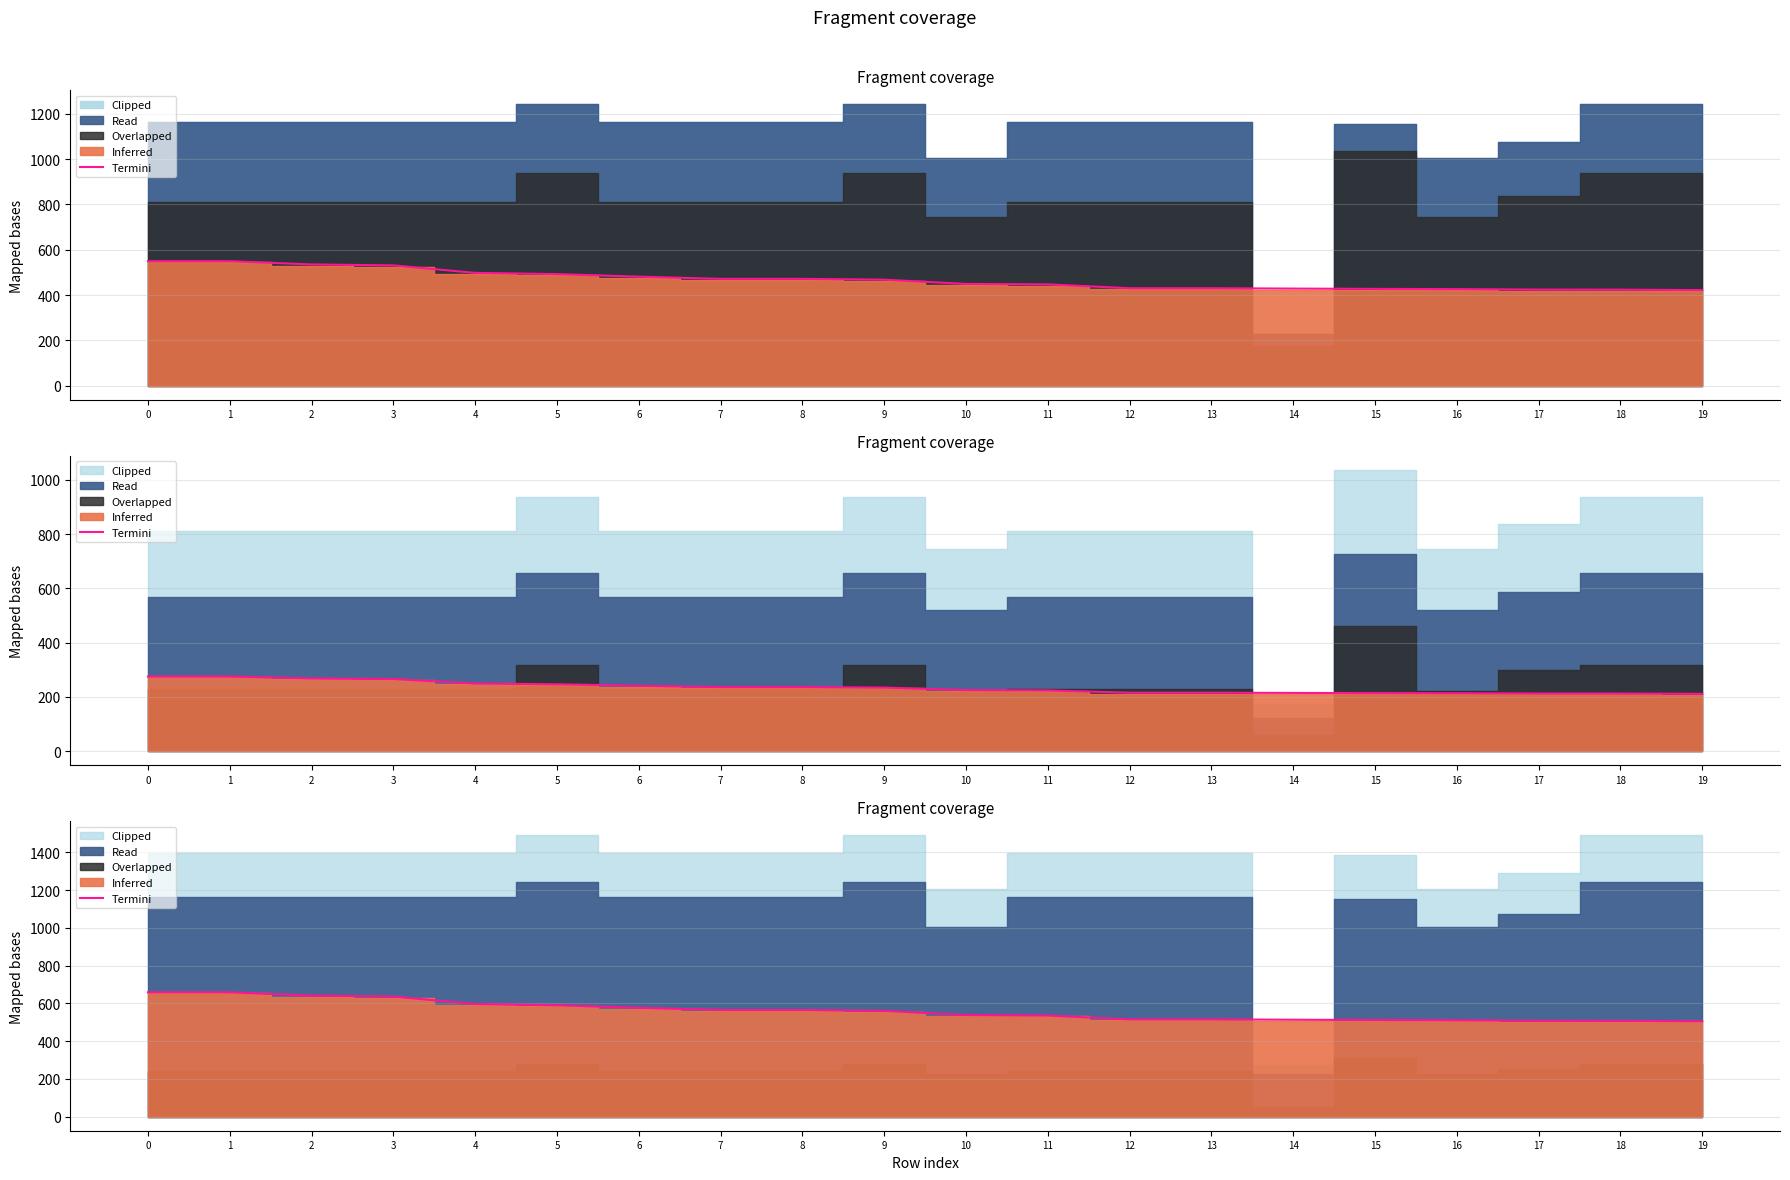

Which has a higher value, 7 or 19?

7